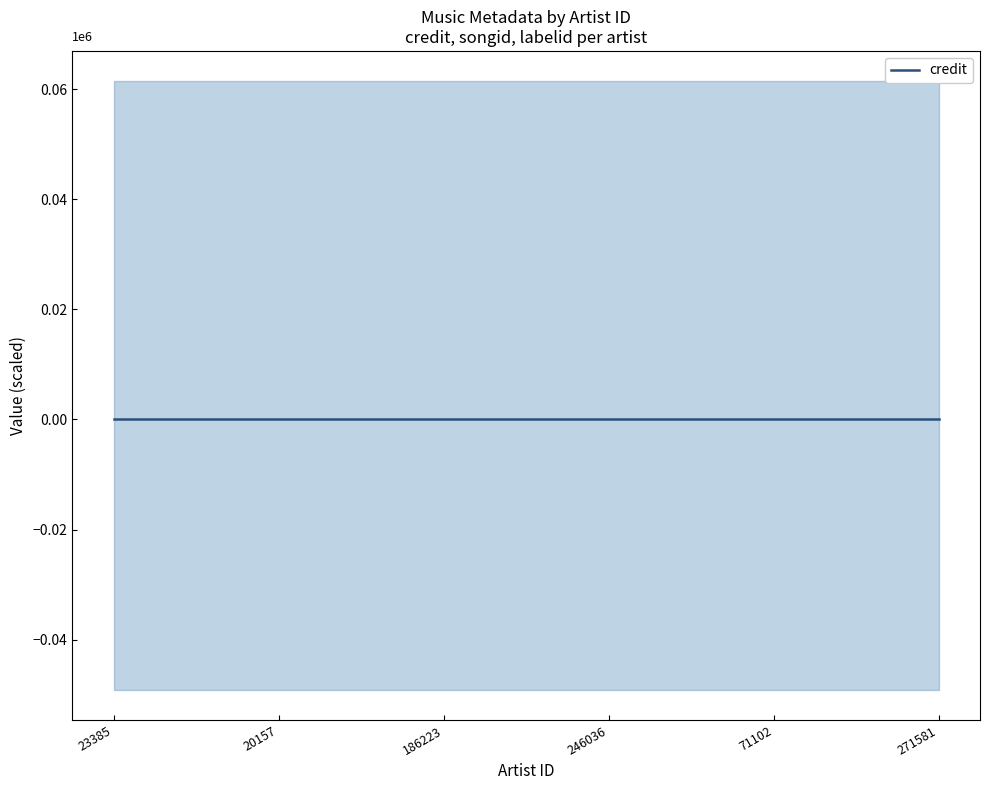

Is this an area chart (filled region under the line)?

No